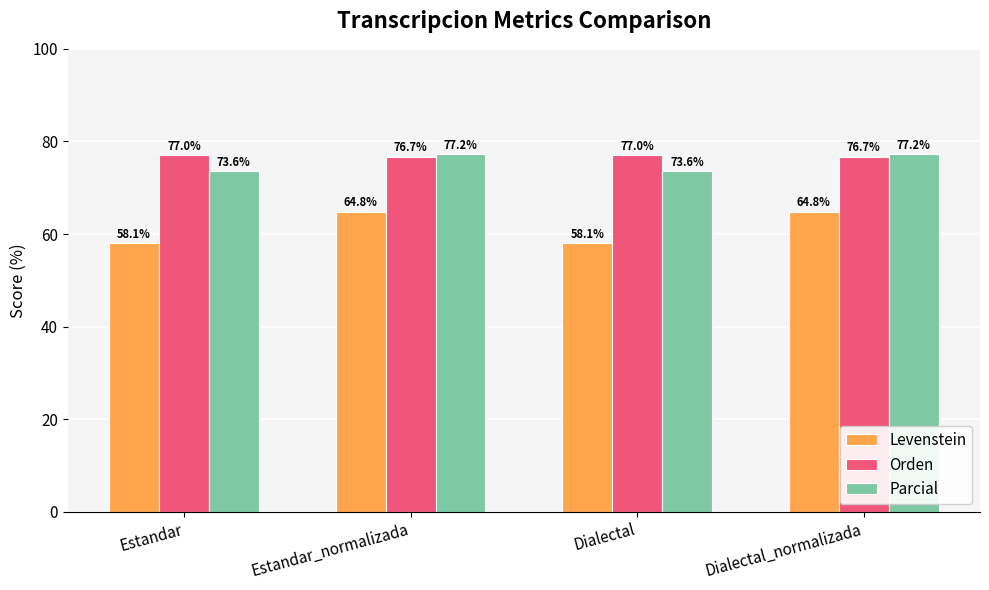

What is the total value across all series at Estandar_normalizada?

218.8